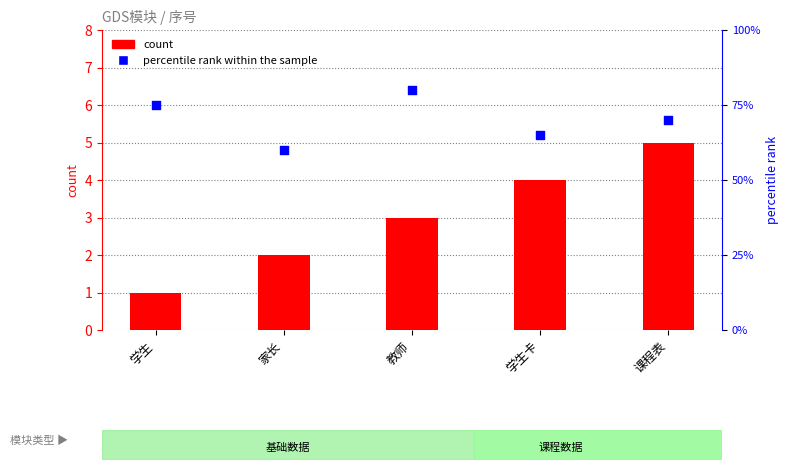

Which series reaches the maximum Y coordinate?

percentile rank within the sample